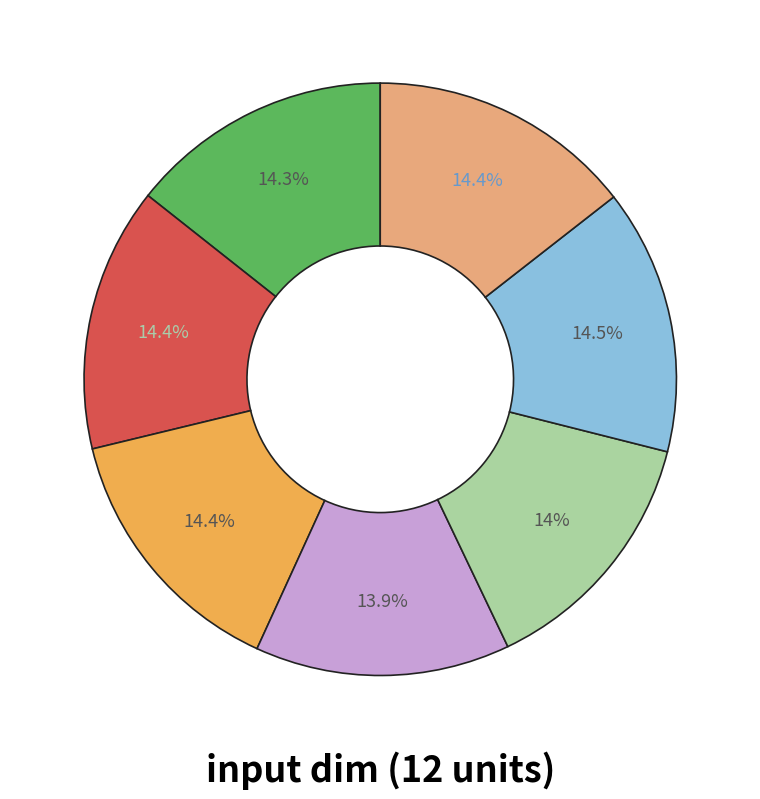

Is there any slice that represents more than half of the pie?

No